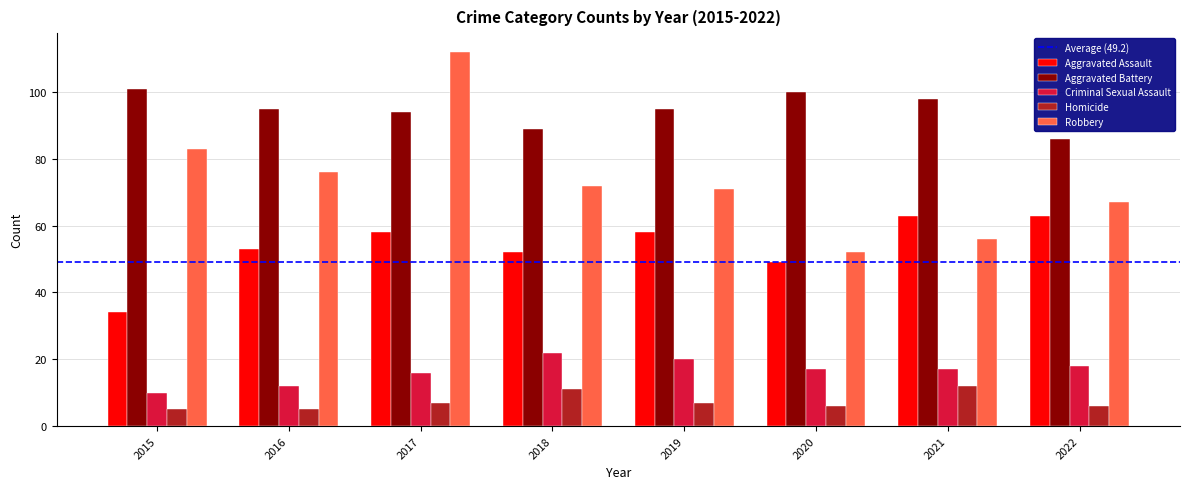

At which label does Criminal Sexual Assault first exceed 17?

2018